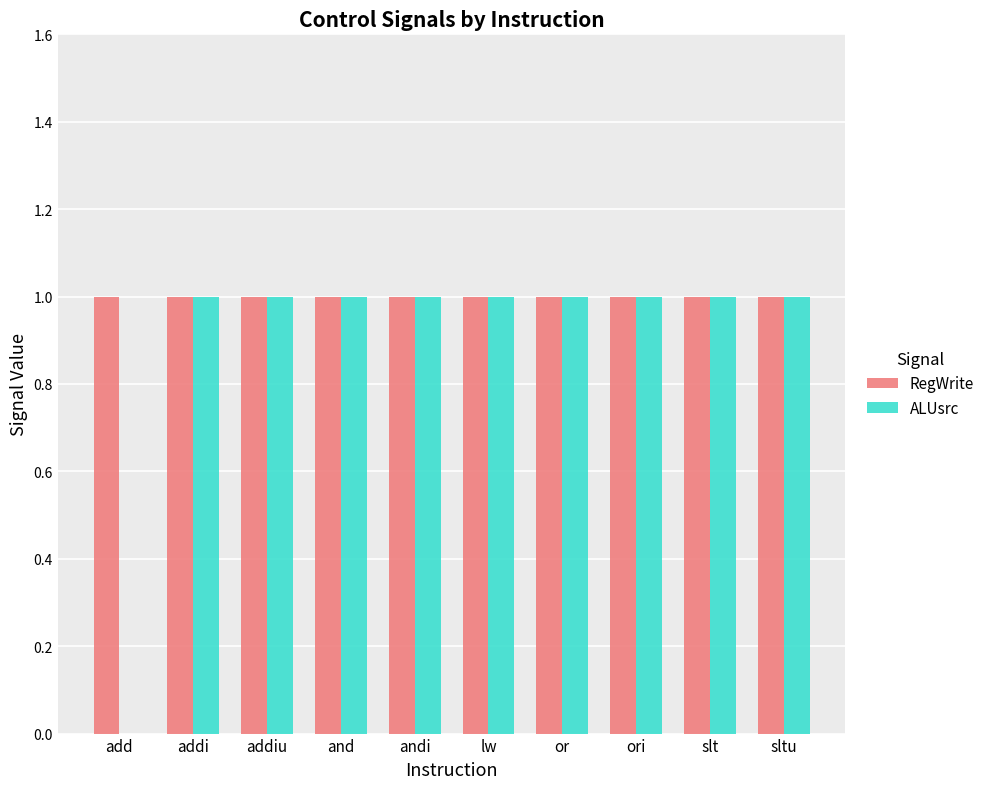

Is it true that RegWrite equals 2 at lw?

False